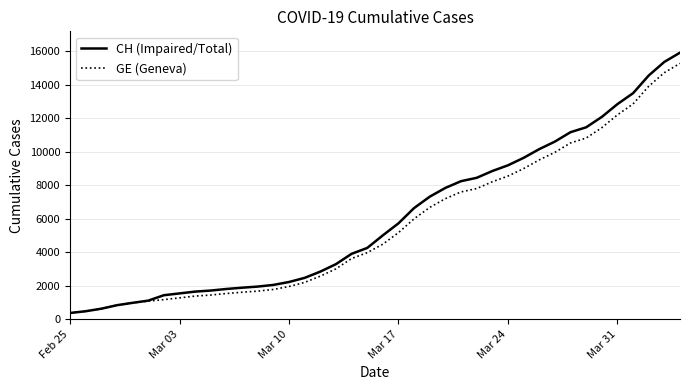

What is the maximum value for CH (Impaired/Total)?

15926